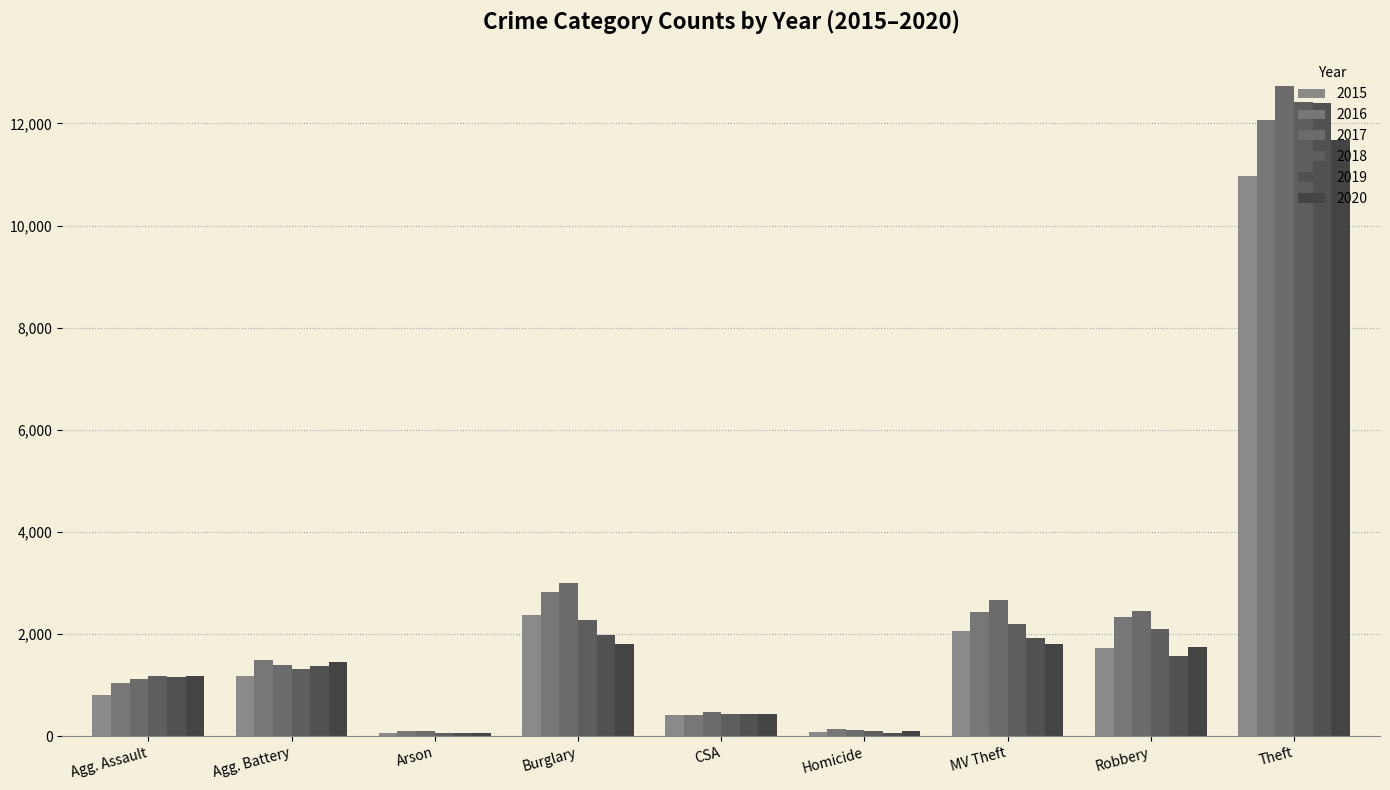

At Homicide, list the series in order from smallest to largest.

2019, 2015, 2020, 2018, 2017, 2016